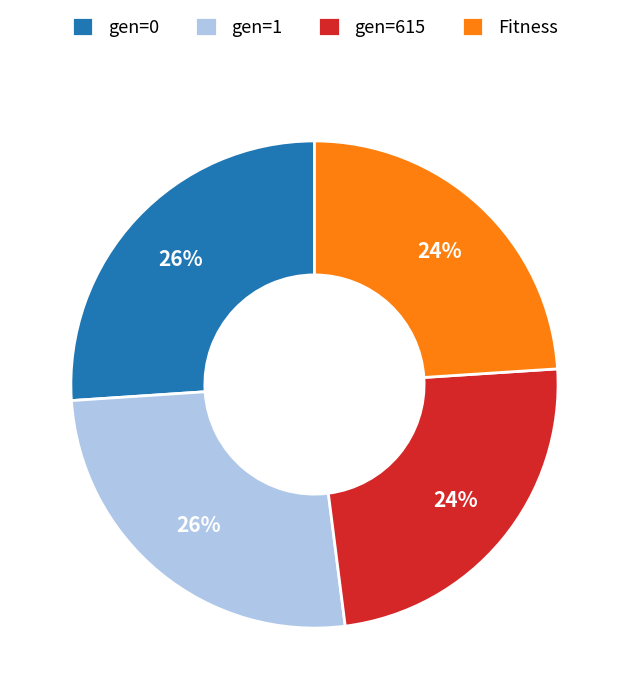

How many slices are in this pie chart?

4